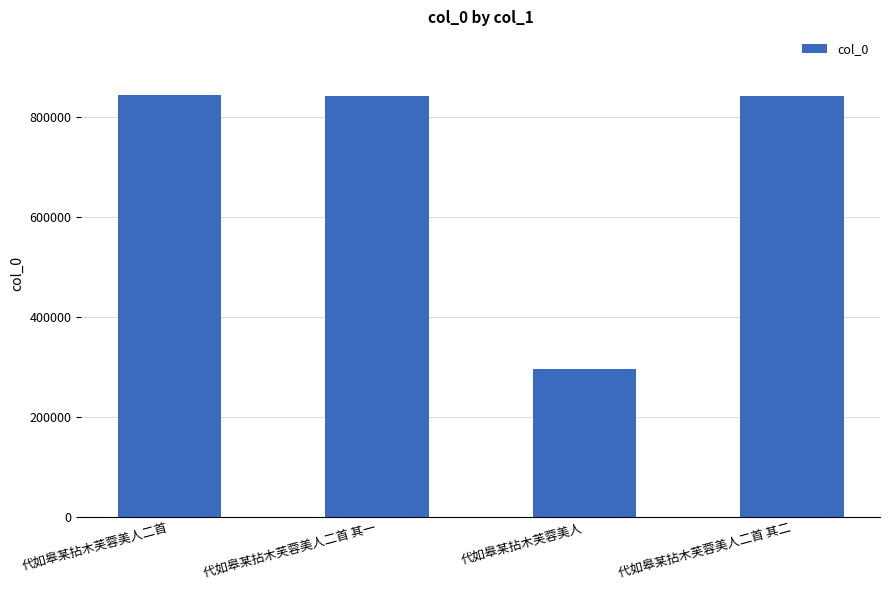

What is the ratio of the value at 代如皋某拈木芙蓉美人二首 其二 to the value at 代如皋某拈木芙蓉美人?

2.9